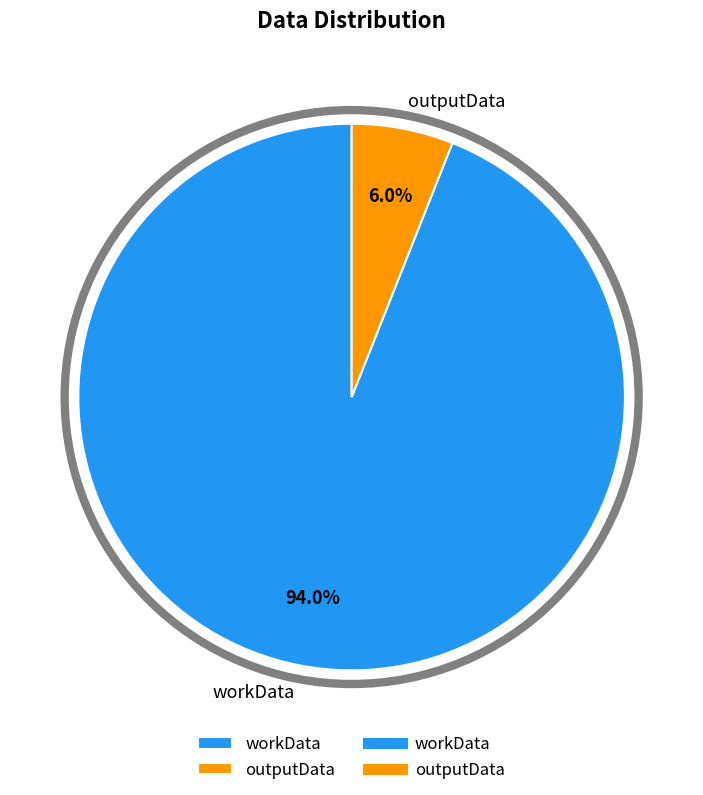

Which slice is the largest?

workData